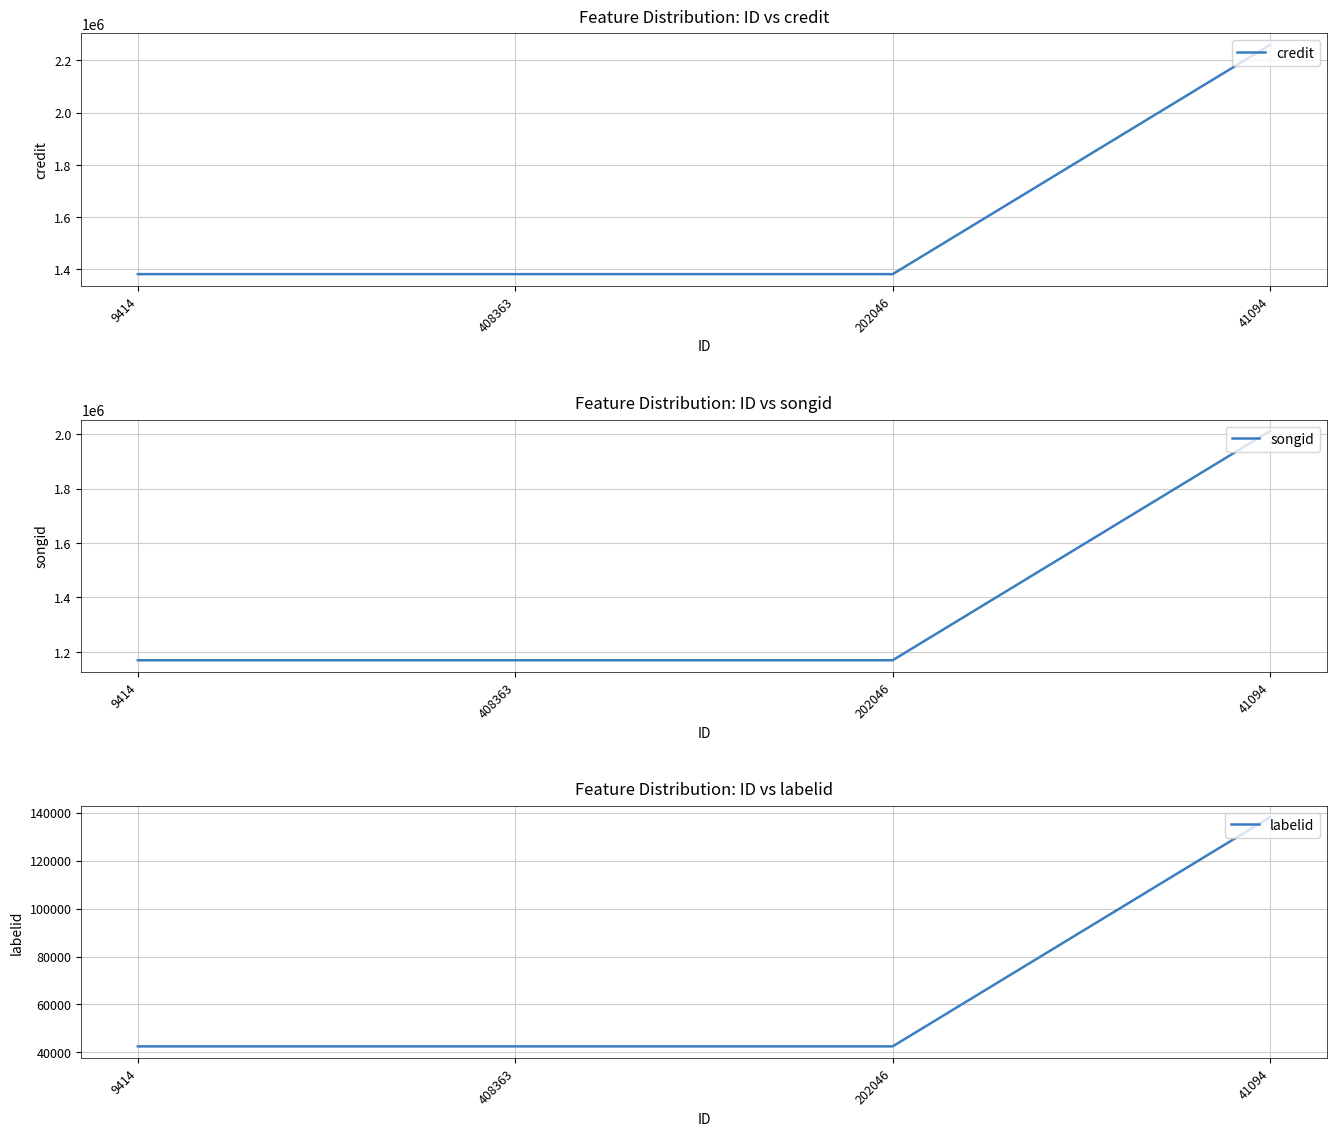

At how many categories does at least one series exceed 2158849?

1